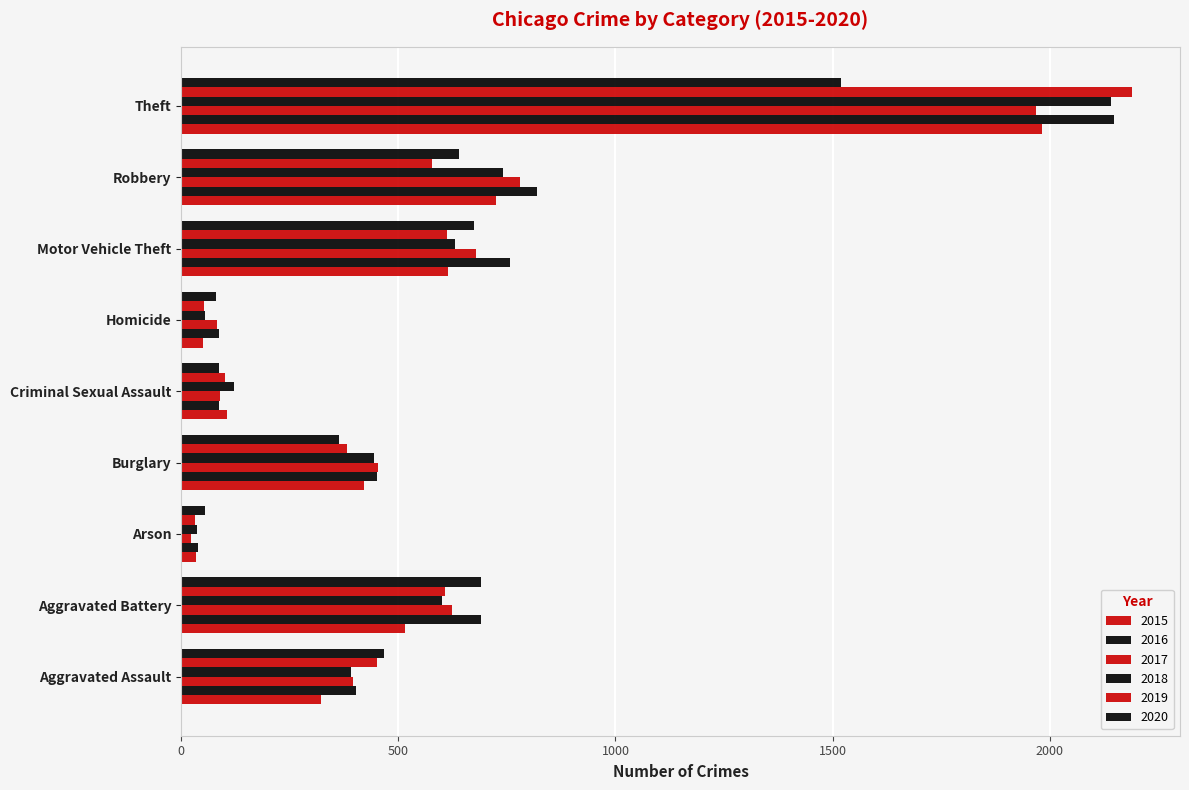

What is the label of the 5th bar from the left?

Criminal Sexual Assault